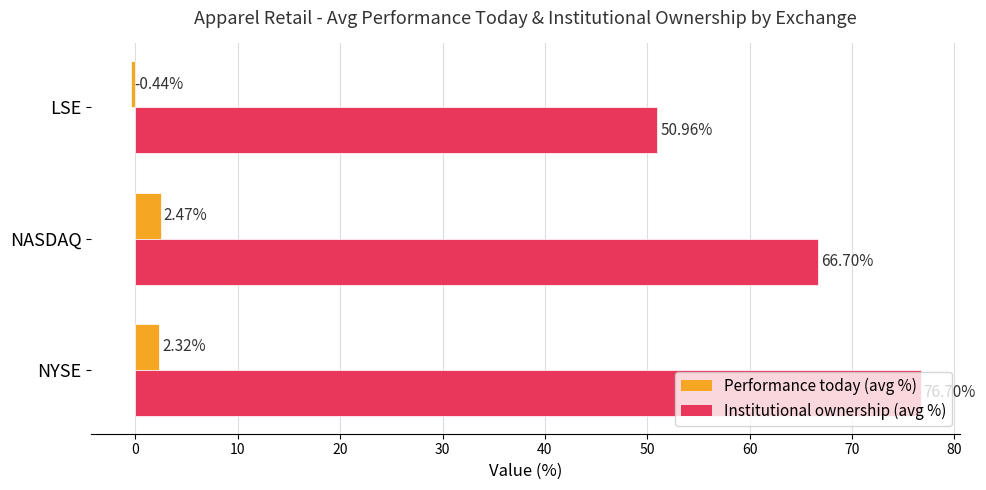

At which label is Performance today (avg %) closest to 1?

NYSE